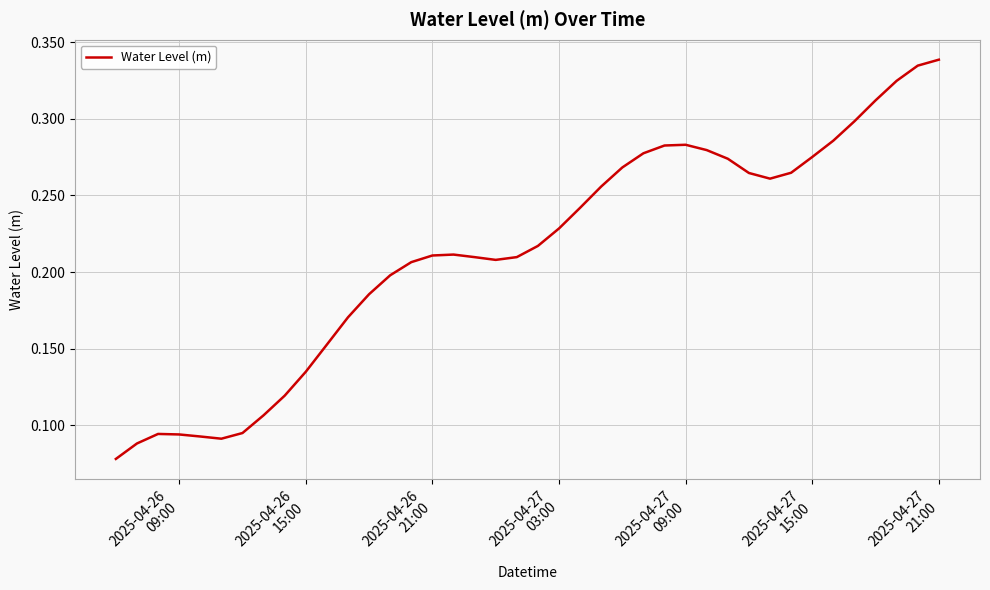

How many interior local valleys (lower than both neighbors) does the data have?

3